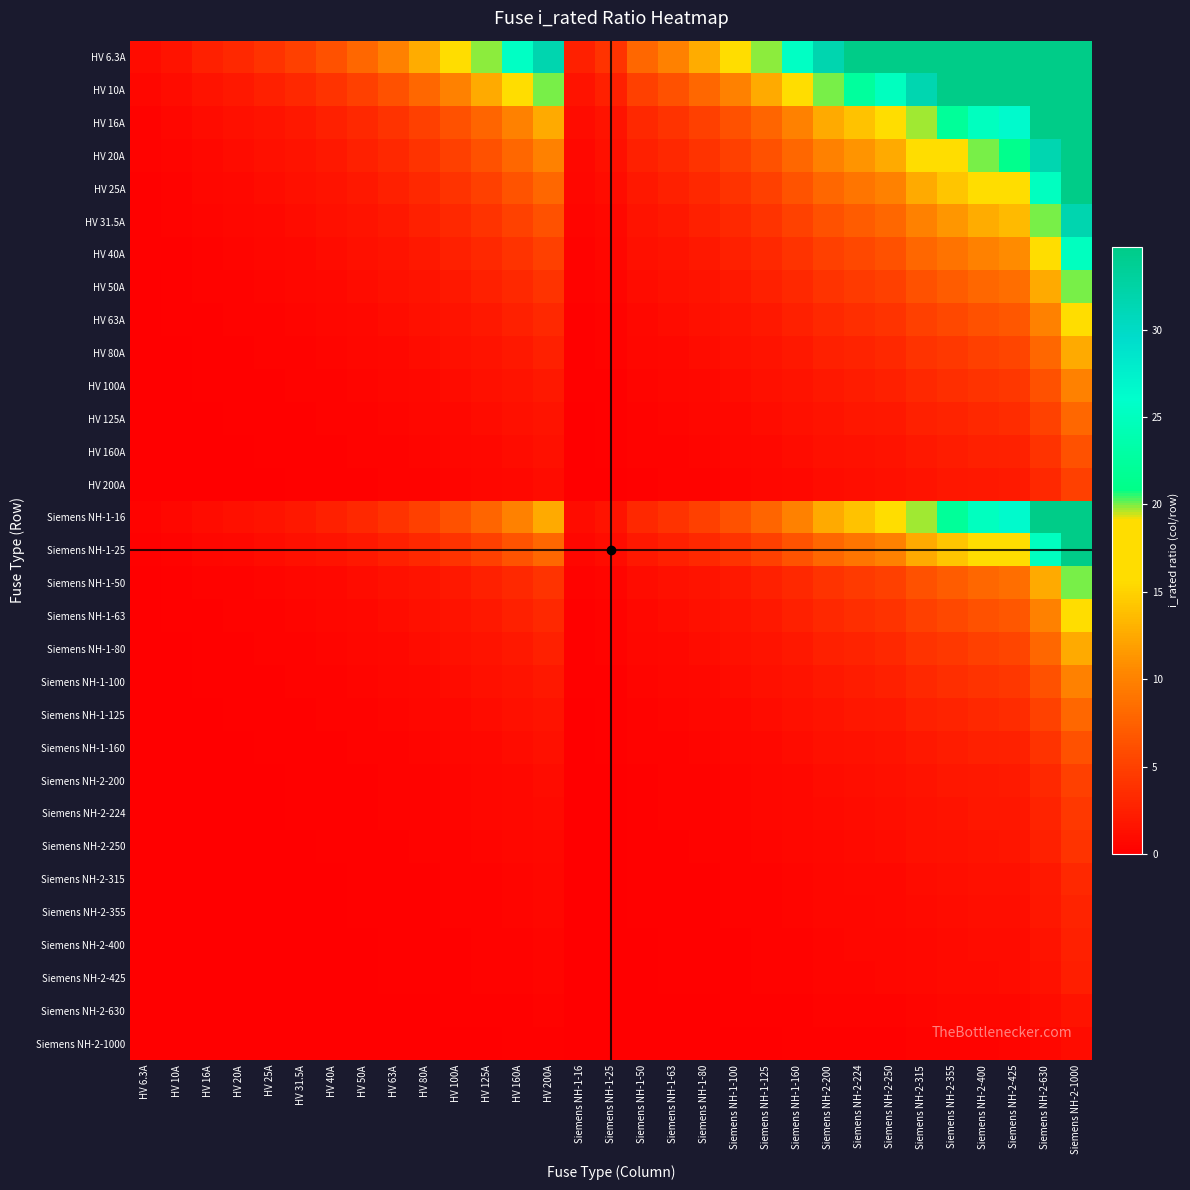

Reading right to left, transcribe all the data shown in this chart.

HV 6.3A: Siemens NH-2-1000=158.7	Siemens NH-2-630=100.0	Siemens NH-2-425=67.5	Siemens NH-2-400=63.5	Siemens NH-2-355=56.3	Siemens NH-2-315=50.0	Siemens NH-2-250=39.7	Siemens NH-2-224=35.6	Siemens NH-2-200=31.7	Siemens NH-1-160=25.4	Siemens NH-1-125=19.8	Siemens NH-1-100=15.9	Siemens NH-1-80=12.7	Siemens NH-1-63=10.0	Siemens NH-1-50=7.9	Siemens NH-1-25=4.0	Siemens NH-1-16=2.5	HV 200A=31.7	HV 160A=25.4	HV 125A=19.8	HV 100A=15.9	HV 80A=12.7	HV 63A=10.0	HV 50A=7.9	HV 40A=6.3	HV 31.5A=5.0	HV 25A=4.0	HV 20A=3.2	HV 16A=2.5	HV 10A=1.6	HV 6.3A=1.0
HV 10A: Siemens NH-2-1000=100.0	Siemens NH-2-630=63.0	Siemens NH-2-425=42.5	Siemens NH-2-400=40.0	Siemens NH-2-355=35.5	Siemens NH-2-315=31.5	Siemens NH-2-250=25.0	Siemens NH-2-224=22.4	Siemens NH-2-200=20.0	Siemens NH-1-160=16.0	Siemens NH-1-125=12.5	Siemens NH-1-100=10.0	Siemens NH-1-80=8.0	Siemens NH-1-63=6.3	Siemens NH-1-50=5.0	Siemens NH-1-25=2.5	Siemens NH-1-16=1.6	HV 200A=20.0	HV 160A=16.0	HV 125A=12.5	HV 100A=10.0	HV 80A=8.0	HV 63A=6.3	HV 50A=5.0	HV 40A=4.0	HV 31.5A=3.1	HV 25A=2.5	HV 20A=2.0	HV 16A=1.6	HV 10A=1.0	HV 6.3A=0.6
HV 16A: Siemens NH-2-1000=62.5	Siemens NH-2-630=39.4	Siemens NH-2-425=26.6	Siemens NH-2-400=25.0	Siemens NH-2-355=22.2	Siemens NH-2-315=19.7	Siemens NH-2-250=15.6	Siemens NH-2-224=14.0	Siemens NH-2-200=12.5	Siemens NH-1-160=10.0	Siemens NH-1-125=7.8	Siemens NH-1-100=6.2	Siemens NH-1-80=5.0	Siemens NH-1-63=3.9	Siemens NH-1-50=3.1	Siemens NH-1-25=1.6	Siemens NH-1-16=1.0	HV 200A=12.5	HV 160A=10.0	HV 125A=7.8	HV 100A=6.2	HV 80A=5.0	HV 63A=3.9	HV 50A=3.1	HV 40A=2.5	HV 31.5A=2.0	HV 25A=1.6	HV 20A=1.2	HV 16A=1.0	HV 10A=0.6	HV 6.3A=0.4
HV 20A: Siemens NH-2-1000=50.0	Siemens NH-2-630=31.5	Siemens NH-2-425=21.2	Siemens NH-2-400=20.0	Siemens NH-2-355=17.8	Siemens NH-2-315=15.8	Siemens NH-2-250=12.5	Siemens NH-2-224=11.2	Siemens NH-2-200=10.0	Siemens NH-1-160=8.0	Siemens NH-1-125=6.2	Siemens NH-1-100=5.0	Siemens NH-1-80=4.0	Siemens NH-1-63=3.1	Siemens NH-1-50=2.5	Siemens NH-1-25=1.2	Siemens NH-1-16=0.8	HV 200A=10.0	HV 160A=8.0	HV 125A=6.2	HV 100A=5.0	HV 80A=4.0	HV 63A=3.1	HV 50A=2.5	HV 40A=2.0	HV 31.5A=1.6	HV 25A=1.2	HV 20A=1.0	HV 16A=0.8	HV 10A=0.5	HV 6.3A=0.3
HV 25A: Siemens NH-2-1000=40.0	Siemens NH-2-630=25.2	Siemens NH-2-425=17.0	Siemens NH-2-400=16.0	Siemens NH-2-355=14.2	Siemens NH-2-315=12.6	Siemens NH-2-250=10.0	Siemens NH-2-224=9.0	Siemens NH-2-200=8.0	Siemens NH-1-160=6.4	Siemens NH-1-125=5.0	Siemens NH-1-100=4.0	Siemens NH-1-80=3.2	Siemens NH-1-63=2.5	Siemens NH-1-50=2.0	Siemens NH-1-25=1.0	Siemens NH-1-16=0.6	HV 200A=8.0	HV 160A=6.4	HV 125A=5.0	HV 100A=4.0	HV 80A=3.2	HV 63A=2.5	HV 50A=2.0	HV 40A=1.6	HV 31.5A=1.3	HV 25A=1.0	HV 20A=0.8	HV 16A=0.6	HV 10A=0.4	HV 6.3A=0.3
HV 31.5A: Siemens NH-2-1000=31.7	Siemens NH-2-630=20.0	Siemens NH-2-425=13.5	Siemens NH-2-400=12.7	Siemens NH-2-355=11.3	Siemens NH-2-315=10.0	Siemens NH-2-250=7.9	Siemens NH-2-224=7.1	Siemens NH-2-200=6.3	Siemens NH-1-160=5.1	Siemens NH-1-125=4.0	Siemens NH-1-100=3.2	Siemens NH-1-80=2.5	Siemens NH-1-63=2.0	Siemens NH-1-50=1.6	Siemens NH-1-25=0.8	Siemens NH-1-16=0.5	HV 200A=6.3	HV 160A=5.1	HV 125A=4.0	HV 100A=3.2	HV 80A=2.5	HV 63A=2.0	HV 50A=1.6	HV 40A=1.3	HV 31.5A=1.0	HV 25A=0.8	HV 20A=0.6	HV 16A=0.5	HV 10A=0.3	HV 6.3A=0.2
HV 40A: Siemens NH-2-1000=25.0	Siemens NH-2-630=15.8	Siemens NH-2-425=10.6	Siemens NH-2-400=10.0	Siemens NH-2-355=8.9	Siemens NH-2-315=7.9	Siemens NH-2-250=6.2	Siemens NH-2-224=5.6	Siemens NH-2-200=5.0	Siemens NH-1-160=4.0	Siemens NH-1-125=3.1	Siemens NH-1-100=2.5	Siemens NH-1-80=2.0	Siemens NH-1-63=1.6	Siemens NH-1-50=1.2	Siemens NH-1-25=0.6	Siemens NH-1-16=0.4	HV 200A=5.0	HV 160A=4.0	HV 125A=3.1	HV 100A=2.5	HV 80A=2.0	HV 63A=1.6	HV 50A=1.2	HV 40A=1.0	HV 31.5A=0.8	HV 25A=0.6	HV 20A=0.5	HV 16A=0.4	HV 10A=0.2	HV 6.3A=0.2
HV 50A: Siemens NH-2-1000=20.0	Siemens NH-2-630=12.6	Siemens NH-2-425=8.5	Siemens NH-2-400=8.0	Siemens NH-2-355=7.1	Siemens NH-2-315=6.3	Siemens NH-2-250=5.0	Siemens NH-2-224=4.5	Siemens NH-2-200=4.0	Siemens NH-1-160=3.2	Siemens NH-1-125=2.5	Siemens NH-1-100=2.0	Siemens NH-1-80=1.6	Siemens NH-1-63=1.3	Siemens NH-1-50=1.0	Siemens NH-1-25=0.5	Siemens NH-1-16=0.3	HV 200A=4.0	HV 160A=3.2	HV 125A=2.5	HV 100A=2.0	HV 80A=1.6	HV 63A=1.3	HV 50A=1.0	HV 40A=0.8	HV 31.5A=0.6	HV 25A=0.5	HV 20A=0.4	HV 16A=0.3	HV 10A=0.2	HV 6.3A=0.1
HV 63A: Siemens NH-2-1000=15.9	Siemens NH-2-630=10.0	Siemens NH-2-425=6.7	Siemens NH-2-400=6.3	Siemens NH-2-355=5.6	Siemens NH-2-315=5.0	Siemens NH-2-250=4.0	Siemens NH-2-224=3.6	Siemens NH-2-200=3.2	Siemens NH-1-160=2.5	Siemens NH-1-125=2.0	Siemens NH-1-100=1.6	Siemens NH-1-80=1.3	Siemens NH-1-63=1.0	Siemens NH-1-50=0.8	Siemens NH-1-25=0.4	Siemens NH-1-16=0.3	HV 200A=3.2	HV 160A=2.5	HV 125A=2.0	HV 100A=1.6	HV 80A=1.3	HV 63A=1.0	HV 50A=0.8	HV 40A=0.6	HV 31.5A=0.5	HV 25A=0.4	HV 20A=0.3	HV 16A=0.3	HV 10A=0.2	HV 6.3A=0.1
HV 80A: Siemens NH-2-1000=12.5	Siemens NH-2-630=7.9	Siemens NH-2-425=5.3	Siemens NH-2-400=5.0	Siemens NH-2-355=4.4	Siemens NH-2-315=3.9	Siemens NH-2-250=3.1	Siemens NH-2-224=2.8	Siemens NH-2-200=2.5	Siemens NH-1-160=2.0	Siemens NH-1-125=1.6	Siemens NH-1-100=1.2	Siemens NH-1-80=1.0	Siemens NH-1-63=0.8	Siemens NH-1-50=0.6	Siemens NH-1-25=0.3	Siemens NH-1-16=0.2	HV 200A=2.5	HV 160A=2.0	HV 125A=1.6	HV 100A=1.2	HV 80A=1.0	HV 63A=0.8	HV 50A=0.6	HV 40A=0.5	HV 31.5A=0.4	HV 25A=0.3	HV 20A=0.2	HV 16A=0.2	HV 10A=0.1	HV 6.3A=0.1
HV 100A: Siemens NH-2-1000=10.0	Siemens NH-2-630=6.3	Siemens NH-2-425=4.2	Siemens NH-2-400=4.0	Siemens NH-2-355=3.5	Siemens NH-2-315=3.1	Siemens NH-2-250=2.5	Siemens NH-2-224=2.2	Siemens NH-2-200=2.0	Siemens NH-1-160=1.6	Siemens NH-1-125=1.2	Siemens NH-1-100=1.0	Siemens NH-1-80=0.8	Siemens NH-1-63=0.6	Siemens NH-1-50=0.5	Siemens NH-1-25=0.2	Siemens NH-1-16=0.2	HV 200A=2.0	HV 160A=1.6	HV 125A=1.2	HV 100A=1.0	HV 80A=0.8	HV 63A=0.6	HV 50A=0.5	HV 40A=0.4	HV 31.5A=0.3	HV 25A=0.2	HV 20A=0.2	HV 16A=0.2	HV 10A=0.1	HV 6.3A=0.1
HV 125A: Siemens NH-2-1000=8.0	Siemens NH-2-630=5.0	Siemens NH-2-425=3.4	Siemens NH-2-400=3.2	Siemens NH-2-355=2.8	Siemens NH-2-315=2.5	Siemens NH-2-250=2.0	Siemens NH-2-224=1.8	Siemens NH-2-200=1.6	Siemens NH-1-160=1.3	Siemens NH-1-125=1.0	Siemens NH-1-100=0.8	Siemens NH-1-80=0.6	Siemens NH-1-63=0.5	Siemens NH-1-50=0.4	Siemens NH-1-25=0.2	Siemens NH-1-16=0.1	HV 200A=1.6	HV 160A=1.3	HV 125A=1.0	HV 100A=0.8	HV 80A=0.6	HV 63A=0.5	HV 50A=0.4	HV 40A=0.3	HV 31.5A=0.3	HV 25A=0.2	HV 20A=0.2	HV 16A=0.1	HV 10A=0.1	HV 6.3A=0.1
HV 160A: Siemens NH-2-1000=6.2	Siemens NH-2-630=3.9	Siemens NH-2-425=2.7	Siemens NH-2-400=2.5	Siemens NH-2-355=2.2	Siemens NH-2-315=2.0	Siemens NH-2-250=1.6	Siemens NH-2-224=1.4	Siemens NH-2-200=1.2	Siemens NH-1-160=1.0	Siemens NH-1-125=0.8	Siemens NH-1-100=0.6	Siemens NH-1-80=0.5	Siemens NH-1-63=0.4	Siemens NH-1-50=0.3	Siemens NH-1-25=0.2	Siemens NH-1-16=0.1	HV 200A=1.2	HV 160A=1.0	HV 125A=0.8	HV 100A=0.6	HV 80A=0.5	HV 63A=0.4	HV 50A=0.3	HV 40A=0.2	HV 31.5A=0.2	HV 25A=0.2	HV 20A=0.1	HV 16A=0.1	HV 10A=0.1	HV 6.3A=0.0
HV 200A: Siemens NH-2-1000=5.0	Siemens NH-2-630=3.1	Siemens NH-2-425=2.1	Siemens NH-2-400=2.0	Siemens NH-2-355=1.8	Siemens NH-2-315=1.6	Siemens NH-2-250=1.2	Siemens NH-2-224=1.1	Siemens NH-2-200=1.0	Siemens NH-1-160=0.8	Siemens NH-1-125=0.6	Siemens NH-1-100=0.5	Siemens NH-1-80=0.4	Siemens NH-1-63=0.3	Siemens NH-1-50=0.2	Siemens NH-1-25=0.1	Siemens NH-1-16=0.1	HV 200A=1.0	HV 160A=0.8	HV 125A=0.6	HV 100A=0.5	HV 80A=0.4	HV 63A=0.3	HV 50A=0.2	HV 40A=0.2	HV 31.5A=0.2	HV 25A=0.1	HV 20A=0.1	HV 16A=0.1	HV 10A=0.1	HV 6.3A=0.0
Siemens NH-1-16: Siemens NH-2-1000=62.5	Siemens NH-2-630=39.4	Siemens NH-2-425=26.6	Siemens NH-2-400=25.0	Siemens NH-2-355=22.2	Siemens NH-2-315=19.7	Siemens NH-2-250=15.6	Siemens NH-2-224=14.0	Siemens NH-2-200=12.5	Siemens NH-1-160=10.0	Siemens NH-1-125=7.8	Siemens NH-1-100=6.2	Siemens NH-1-80=5.0	Siemens NH-1-63=3.9	Siemens NH-1-50=3.1	Siemens NH-1-25=1.6	Siemens NH-1-16=1.0	HV 200A=12.5	HV 160A=10.0	HV 125A=7.8	HV 100A=6.2	HV 80A=5.0	HV 63A=3.9	HV 50A=3.1	HV 40A=2.5	HV 31.5A=2.0	HV 25A=1.6	HV 20A=1.2	HV 16A=1.0	HV 10A=0.6	HV 6.3A=0.4
Siemens NH-1-25: Siemens NH-2-1000=40.0	Siemens NH-2-630=25.2	Siemens NH-2-425=17.0	Siemens NH-2-400=16.0	Siemens NH-2-355=14.2	Siemens NH-2-315=12.6	Siemens NH-2-250=10.0	Siemens NH-2-224=9.0	Siemens NH-2-200=8.0	Siemens NH-1-160=6.4	Siemens NH-1-125=5.0	Siemens NH-1-100=4.0	Siemens NH-1-80=3.2	Siemens NH-1-63=2.5	Siemens NH-1-50=2.0	Siemens NH-1-25=1.0	Siemens NH-1-16=0.6	HV 200A=8.0	HV 160A=6.4	HV 125A=5.0	HV 100A=4.0	HV 80A=3.2	HV 63A=2.5	HV 50A=2.0	HV 40A=1.6	HV 31.5A=1.3	HV 25A=1.0	HV 20A=0.8	HV 16A=0.6	HV 10A=0.4	HV 6.3A=0.3
Siemens NH-1-50: Siemens NH-2-1000=20.0	Siemens NH-2-630=12.6	Siemens NH-2-425=8.5	Siemens NH-2-400=8.0	Siemens NH-2-355=7.1	Siemens NH-2-315=6.3	Siemens NH-2-250=5.0	Siemens NH-2-224=4.5	Siemens NH-2-200=4.0	Siemens NH-1-160=3.2	Siemens NH-1-125=2.5	Siemens NH-1-100=2.0	Siemens NH-1-80=1.6	Siemens NH-1-63=1.3	Siemens NH-1-50=1.0	Siemens NH-1-25=0.5	Siemens NH-1-16=0.3	HV 200A=4.0	HV 160A=3.2	HV 125A=2.5	HV 100A=2.0	HV 80A=1.6	HV 63A=1.3	HV 50A=1.0	HV 40A=0.8	HV 31.5A=0.6	HV 25A=0.5	HV 20A=0.4	HV 16A=0.3	HV 10A=0.2	HV 6.3A=0.1
Siemens NH-1-63: Siemens NH-2-1000=15.9	Siemens NH-2-630=10.0	Siemens NH-2-425=6.7	Siemens NH-2-400=6.3	Siemens NH-2-355=5.6	Siemens NH-2-315=5.0	Siemens NH-2-250=4.0	Siemens NH-2-224=3.6	Siemens NH-2-200=3.2	Siemens NH-1-160=2.5	Siemens NH-1-125=2.0	Siemens NH-1-100=1.6	Siemens NH-1-80=1.3	Siemens NH-1-63=1.0	Siemens NH-1-50=0.8	Siemens NH-1-25=0.4	Siemens NH-1-16=0.3	HV 200A=3.2	HV 160A=2.5	HV 125A=2.0	HV 100A=1.6	HV 80A=1.3	HV 63A=1.0	HV 50A=0.8	HV 40A=0.6	HV 31.5A=0.5	HV 25A=0.4	HV 20A=0.3	HV 16A=0.3	HV 10A=0.2	HV 6.3A=0.1
Siemens NH-1-80: Siemens NH-2-1000=12.5	Siemens NH-2-630=7.9	Siemens NH-2-425=5.3	Siemens NH-2-400=5.0	Siemens NH-2-355=4.4	Siemens NH-2-315=3.9	Siemens NH-2-250=3.1	Siemens NH-2-224=2.8	Siemens NH-2-200=2.5	Siemens NH-1-160=2.0	Siemens NH-1-125=1.6	Siemens NH-1-100=1.2	Siemens NH-1-80=1.0	Siemens NH-1-63=0.8	Siemens NH-1-50=0.6	Siemens NH-1-25=0.3	Siemens NH-1-16=0.2	HV 200A=2.5	HV 160A=2.0	HV 125A=1.6	HV 100A=1.2	HV 80A=1.0	HV 63A=0.8	HV 50A=0.6	HV 40A=0.5	HV 31.5A=0.4	HV 25A=0.3	HV 20A=0.2	HV 16A=0.2	HV 10A=0.1	HV 6.3A=0.1
Siemens NH-1-100: Siemens NH-2-1000=10.0	Siemens NH-2-630=6.3	Siemens NH-2-425=4.2	Siemens NH-2-400=4.0	Siemens NH-2-355=3.5	Siemens NH-2-315=3.1	Siemens NH-2-250=2.5	Siemens NH-2-224=2.2	Siemens NH-2-200=2.0	Siemens NH-1-160=1.6	Siemens NH-1-125=1.2	Siemens NH-1-100=1.0	Siemens NH-1-80=0.8	Siemens NH-1-63=0.6	Siemens NH-1-50=0.5	Siemens NH-1-25=0.2	Siemens NH-1-16=0.2	HV 200A=2.0	HV 160A=1.6	HV 125A=1.2	HV 100A=1.0	HV 80A=0.8	HV 63A=0.6	HV 50A=0.5	HV 40A=0.4	HV 31.5A=0.3	HV 25A=0.2	HV 20A=0.2	HV 16A=0.2	HV 10A=0.1	HV 6.3A=0.1
Siemens NH-1-125: Siemens NH-2-1000=8.0	Siemens NH-2-630=5.0	Siemens NH-2-425=3.4	Siemens NH-2-400=3.2	Siemens NH-2-355=2.8	Siemens NH-2-315=2.5	Siemens NH-2-250=2.0	Siemens NH-2-224=1.8	Siemens NH-2-200=1.6	Siemens NH-1-160=1.3	Siemens NH-1-125=1.0	Siemens NH-1-100=0.8	Siemens NH-1-80=0.6	Siemens NH-1-63=0.5	Siemens NH-1-50=0.4	Siemens NH-1-25=0.2	Siemens NH-1-16=0.1	HV 200A=1.6	HV 160A=1.3	HV 125A=1.0	HV 100A=0.8	HV 80A=0.6	HV 63A=0.5	HV 50A=0.4	HV 40A=0.3	HV 31.5A=0.3	HV 25A=0.2	HV 20A=0.2	HV 16A=0.1	HV 10A=0.1	HV 6.3A=0.1
Siemens NH-1-160: Siemens NH-2-1000=6.2	Siemens NH-2-630=3.9	Siemens NH-2-425=2.7	Siemens NH-2-400=2.5	Siemens NH-2-355=2.2	Siemens NH-2-315=2.0	Siemens NH-2-250=1.6	Siemens NH-2-224=1.4	Siemens NH-2-200=1.2	Siemens NH-1-160=1.0	Siemens NH-1-125=0.8	Siemens NH-1-100=0.6	Siemens NH-1-80=0.5	Siemens NH-1-63=0.4	Siemens NH-1-50=0.3	Siemens NH-1-25=0.2	Siemens NH-1-16=0.1	HV 200A=1.2	HV 160A=1.0	HV 125A=0.8	HV 100A=0.6	HV 80A=0.5	HV 63A=0.4	HV 50A=0.3	HV 40A=0.2	HV 31.5A=0.2	HV 25A=0.2	HV 20A=0.1	HV 16A=0.1	HV 10A=0.1	HV 6.3A=0.0
Siemens NH-2-200: Siemens NH-2-1000=5.0	Siemens NH-2-630=3.1	Siemens NH-2-425=2.1	Siemens NH-2-400=2.0	Siemens NH-2-355=1.8	Siemens NH-2-315=1.6	Siemens NH-2-250=1.2	Siemens NH-2-224=1.1	Siemens NH-2-200=1.0	Siemens NH-1-160=0.8	Siemens NH-1-125=0.6	Siemens NH-1-100=0.5	Siemens NH-1-80=0.4	Siemens NH-1-63=0.3	Siemens NH-1-50=0.2	Siemens NH-1-25=0.1	Siemens NH-1-16=0.1	HV 200A=1.0	HV 160A=0.8	HV 125A=0.6	HV 100A=0.5	HV 80A=0.4	HV 63A=0.3	HV 50A=0.2	HV 40A=0.2	HV 31.5A=0.2	HV 25A=0.1	HV 20A=0.1	HV 16A=0.1	HV 10A=0.1	HV 6.3A=0.0
Siemens NH-2-224: Siemens NH-2-1000=4.5	Siemens NH-2-630=2.8	Siemens NH-2-425=1.9	Siemens NH-2-400=1.8	Siemens NH-2-355=1.6	Siemens NH-2-315=1.4	Siemens NH-2-250=1.1	Siemens NH-2-224=1.0	Siemens NH-2-200=0.9	Siemens NH-1-160=0.7	Siemens NH-1-125=0.6	Siemens NH-1-100=0.4	Siemens NH-1-80=0.4	Siemens NH-1-63=0.3	Siemens NH-1-50=0.2	Siemens NH-1-25=0.1	Siemens NH-1-16=0.1	HV 200A=0.9	HV 160A=0.7	HV 125A=0.6	HV 100A=0.4	HV 80A=0.4	HV 63A=0.3	HV 50A=0.2	HV 40A=0.2	HV 31.5A=0.1	HV 25A=0.1	HV 20A=0.1	HV 16A=0.1	HV 10A=0.0	HV 6.3A=0.0
Siemens NH-2-250: Siemens NH-2-1000=4.0	Siemens NH-2-630=2.5	Siemens NH-2-425=1.7	Siemens NH-2-400=1.6	Siemens NH-2-355=1.4	Siemens NH-2-315=1.3	Siemens NH-2-250=1.0	Siemens NH-2-224=0.9	Siemens NH-2-200=0.8	Siemens NH-1-160=0.6	Siemens NH-1-125=0.5	Siemens NH-1-100=0.4	Siemens NH-1-80=0.3	Siemens NH-1-63=0.3	Siemens NH-1-50=0.2	Siemens NH-1-25=0.1	Siemens NH-1-16=0.1	HV 200A=0.8	HV 160A=0.6	HV 125A=0.5	HV 100A=0.4	HV 80A=0.3	HV 63A=0.3	HV 50A=0.2	HV 40A=0.2	HV 31.5A=0.1	HV 25A=0.1	HV 20A=0.1	HV 16A=0.1	HV 10A=0.0	HV 6.3A=0.0
Siemens NH-2-315: Siemens NH-2-1000=3.2	Siemens NH-2-630=2.0	Siemens NH-2-425=1.3	Siemens NH-2-400=1.3	Siemens NH-2-355=1.1	Siemens NH-2-315=1.0	Siemens NH-2-250=0.8	Siemens NH-2-224=0.7	Siemens NH-2-200=0.6	Siemens NH-1-160=0.5	Siemens NH-1-125=0.4	Siemens NH-1-100=0.3	Siemens NH-1-80=0.3	Siemens NH-1-63=0.2	Siemens NH-1-50=0.2	Siemens NH-1-25=0.1	Siemens NH-1-16=0.1	HV 200A=0.6	HV 160A=0.5	HV 125A=0.4	HV 100A=0.3	HV 80A=0.3	HV 63A=0.2	HV 50A=0.2	HV 40A=0.1	HV 31.5A=0.1	HV 25A=0.1	HV 20A=0.1	HV 16A=0.1	HV 10A=0.0	HV 6.3A=0.0
Siemens NH-2-355: Siemens NH-2-1000=2.8	Siemens NH-2-630=1.8	Siemens NH-2-425=1.2	Siemens NH-2-400=1.1	Siemens NH-2-355=1.0	Siemens NH-2-315=0.9	Siemens NH-2-250=0.7	Siemens NH-2-224=0.6	Siemens NH-2-200=0.6	Siemens NH-1-160=0.5	Siemens NH-1-125=0.4	Siemens NH-1-100=0.3	Siemens NH-1-80=0.2	Siemens NH-1-63=0.2	Siemens NH-1-50=0.1	Siemens NH-1-25=0.1	Siemens NH-1-16=0.0	HV 200A=0.6	HV 160A=0.5	HV 125A=0.4	HV 100A=0.3	HV 80A=0.2	HV 63A=0.2	HV 50A=0.1	HV 40A=0.1	HV 31.5A=0.1	HV 25A=0.1	HV 20A=0.1	HV 16A=0.0	HV 10A=0.0	HV 6.3A=0.0
Siemens NH-2-400: Siemens NH-2-1000=2.5	Siemens NH-2-630=1.6	Siemens NH-2-425=1.1	Siemens NH-2-400=1.0	Siemens NH-2-355=0.9	Siemens NH-2-315=0.8	Siemens NH-2-250=0.6	Siemens NH-2-224=0.6	Siemens NH-2-200=0.5	Siemens NH-1-160=0.4	Siemens NH-1-125=0.3	Siemens NH-1-100=0.2	Siemens NH-1-80=0.2	Siemens NH-1-63=0.2	Siemens NH-1-50=0.1	Siemens NH-1-25=0.1	Siemens NH-1-16=0.0	HV 200A=0.5	HV 160A=0.4	HV 125A=0.3	HV 100A=0.2	HV 80A=0.2	HV 63A=0.2	HV 50A=0.1	HV 40A=0.1	HV 31.5A=0.1	HV 25A=0.1	HV 20A=0.1	HV 16A=0.0	HV 10A=0.0	HV 6.3A=0.0
Siemens NH-2-425: Siemens NH-2-1000=2.4	Siemens NH-2-630=1.5	Siemens NH-2-425=1.0	Siemens NH-2-400=0.9	Siemens NH-2-355=0.8	Siemens NH-2-315=0.7	Siemens NH-2-250=0.6	Siemens NH-2-224=0.5	Siemens NH-2-200=0.5	Siemens NH-1-160=0.4	Siemens NH-1-125=0.3	Siemens NH-1-100=0.2	Siemens NH-1-80=0.2	Siemens NH-1-63=0.1	Siemens NH-1-50=0.1	Siemens NH-1-25=0.1	Siemens NH-1-16=0.0	HV 200A=0.5	HV 160A=0.4	HV 125A=0.3	HV 100A=0.2	HV 80A=0.2	HV 63A=0.1	HV 50A=0.1	HV 40A=0.1	HV 31.5A=0.1	HV 25A=0.1	HV 20A=0.0	HV 16A=0.0	HV 10A=0.0	HV 6.3A=0.0
Siemens NH-2-630: Siemens NH-2-1000=1.6	Siemens NH-2-630=1.0	Siemens NH-2-425=0.7	Siemens NH-2-400=0.6	Siemens NH-2-355=0.6	Siemens NH-2-315=0.5	Siemens NH-2-250=0.4	Siemens NH-2-224=0.4	Siemens NH-2-200=0.3	Siemens NH-1-160=0.3	Siemens NH-1-125=0.2	Siemens NH-1-100=0.2	Siemens NH-1-80=0.1	Siemens NH-1-63=0.1	Siemens NH-1-50=0.1	Siemens NH-1-25=0.0	Siemens NH-1-16=0.0	HV 200A=0.3	HV 160A=0.3	HV 125A=0.2	HV 100A=0.2	HV 80A=0.1	HV 63A=0.1	HV 50A=0.1	HV 40A=0.1	HV 31.5A=0.1	HV 25A=0.0	HV 20A=0.0	HV 16A=0.0	HV 10A=0.0	HV 6.3A=0.0
Siemens NH-2-1000: Siemens NH-2-1000=1.0	Siemens NH-2-630=0.6	Siemens NH-2-425=0.4	Siemens NH-2-400=0.4	Siemens NH-2-355=0.4	Siemens NH-2-315=0.3	Siemens NH-2-250=0.2	Siemens NH-2-224=0.2	Siemens NH-2-200=0.2	Siemens NH-1-160=0.2	Siemens NH-1-125=0.1	Siemens NH-1-100=0.1	Siemens NH-1-80=0.1	Siemens NH-1-63=0.1	Siemens NH-1-50=0.1	Siemens NH-1-25=0.0	Siemens NH-1-16=0.0	HV 200A=0.2	HV 160A=0.2	HV 125A=0.1	HV 100A=0.1	HV 80A=0.1	HV 63A=0.1	HV 50A=0.1	HV 40A=0.0	HV 31.5A=0.0	HV 25A=0.0	HV 20A=0.0	HV 16A=0.0	HV 10A=0.0	HV 6.3A=0.0